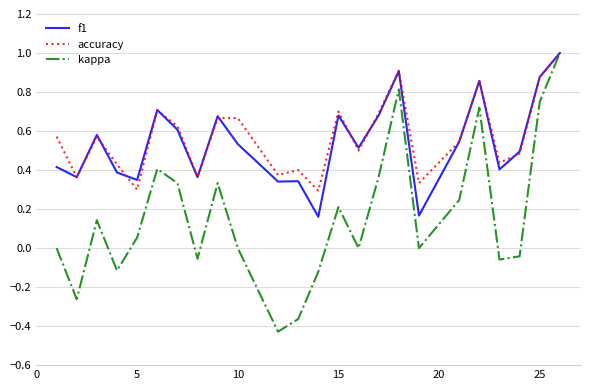

What is the highest value of the f1 series?

1.0